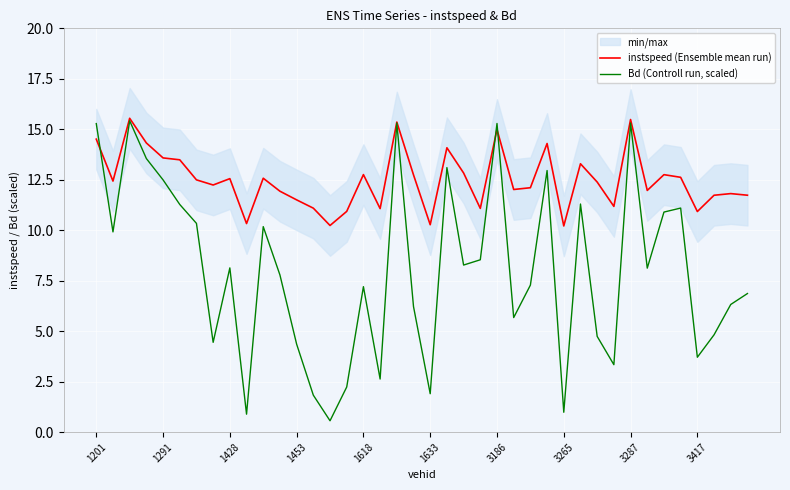

Is it true that instspeed (Ensemble mean run) equals 3.9 at 3265?

False